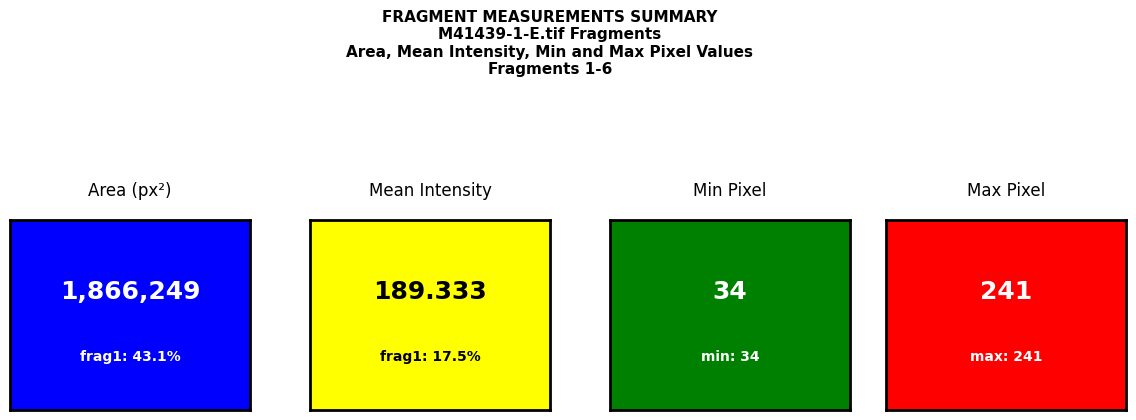

What is the value of the Max bar at the 1st from the left?

241.0